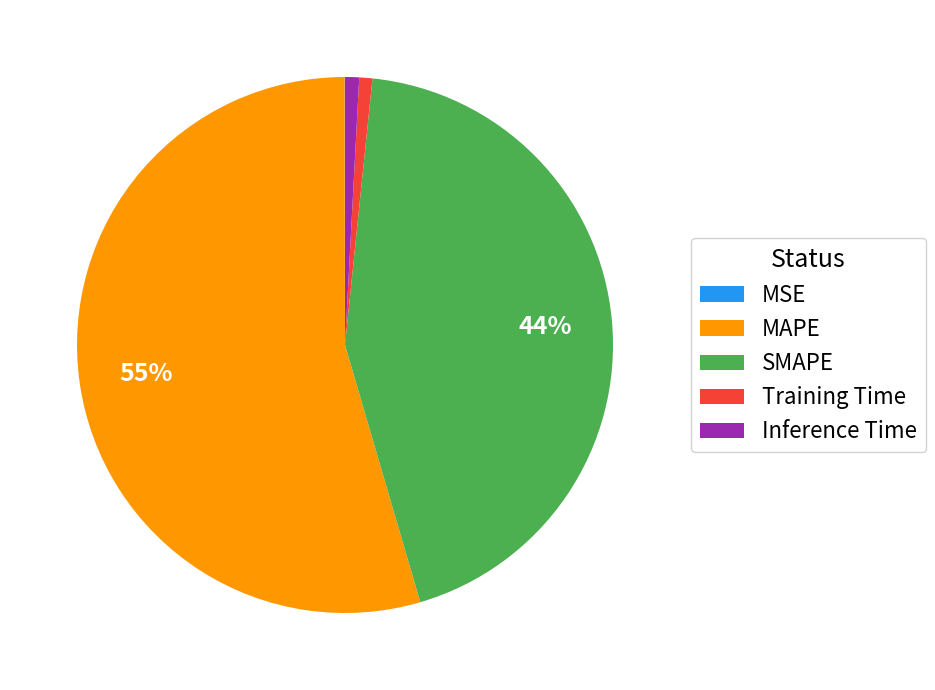

Which slice is the largest?

MAPE